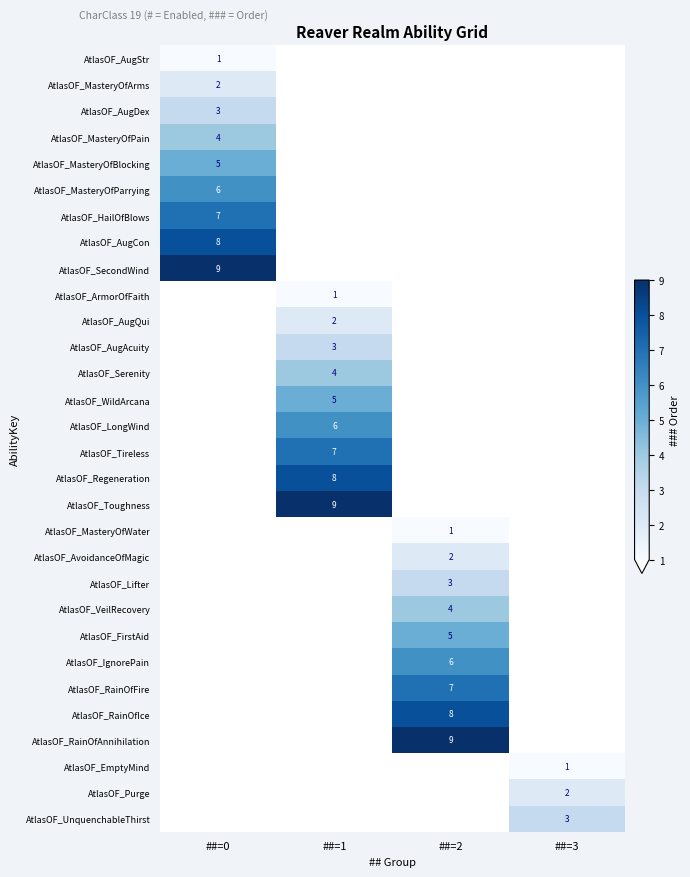

Is it true that AtlasOF_RainOfAnnihilation equals 9 at ##=2?

True